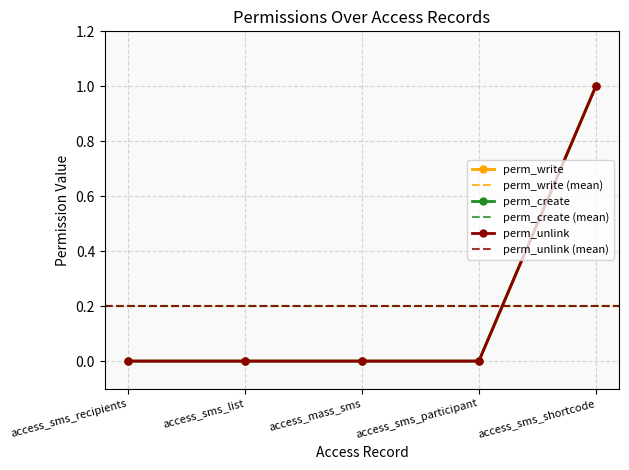

Reading left to right, list all the values displayed in this chart.

perm_write: access_sms_recipients=0	access_sms_list=0	access_mass_sms=0	access_sms_participant=0	access_sms_shortcode=1
perm_create: access_sms_recipients=0	access_sms_list=0	access_mass_sms=0	access_sms_participant=0	access_sms_shortcode=1
perm_unlink: access_sms_recipients=0	access_sms_list=0	access_mass_sms=0	access_sms_participant=0	access_sms_shortcode=1